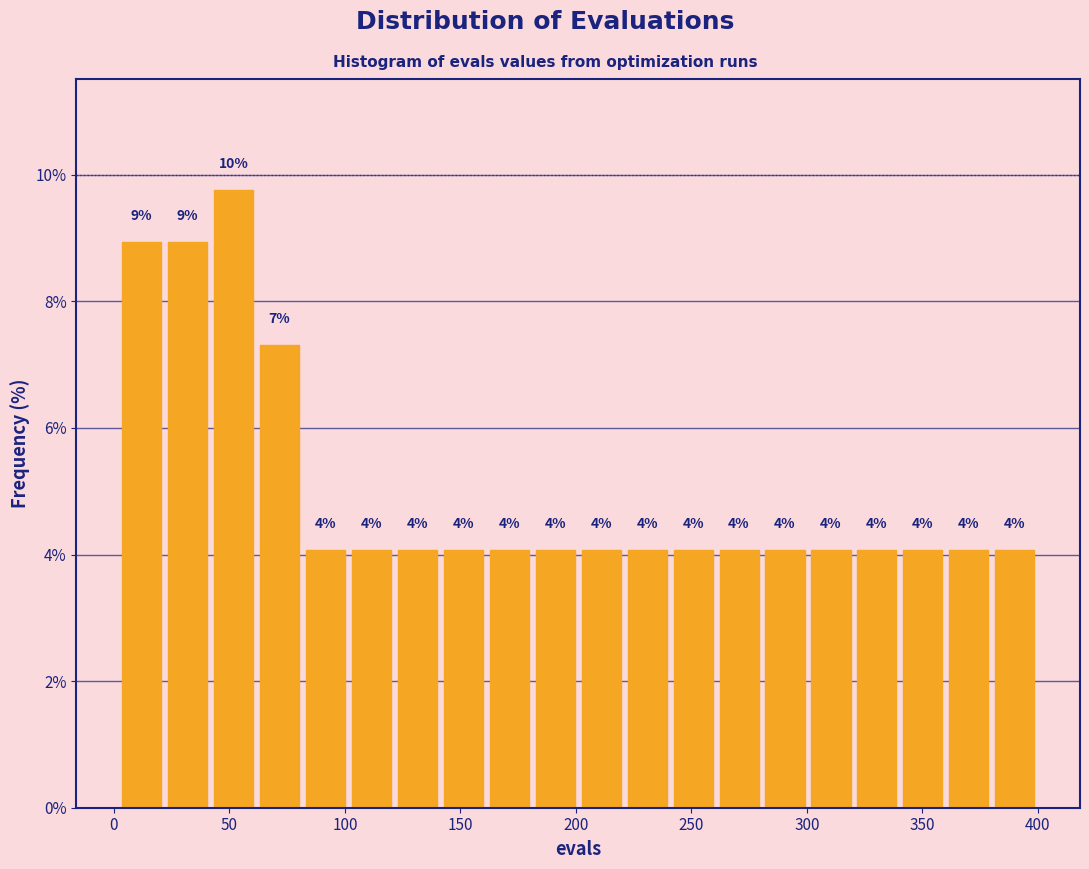

Read against the x-axis, roughly where is the centre of the tallest bar?

50